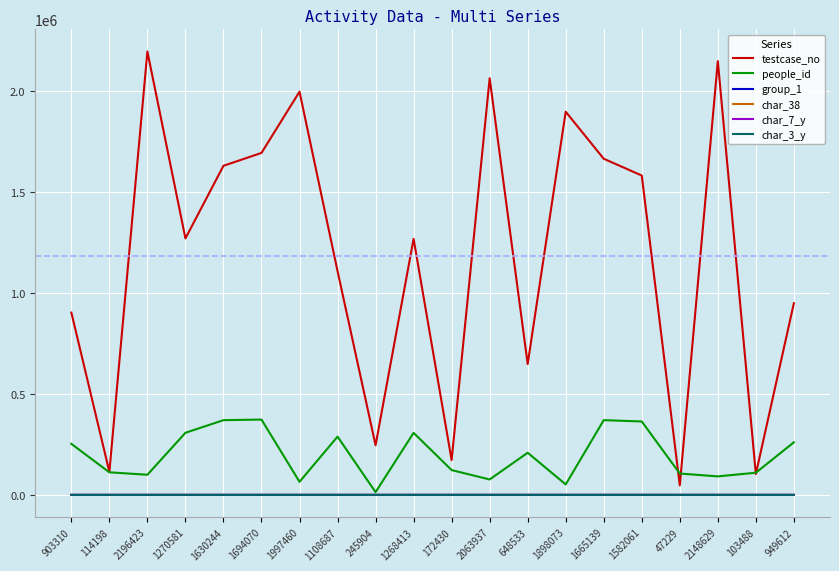

What is the maximum value shown in the chart?

2196424